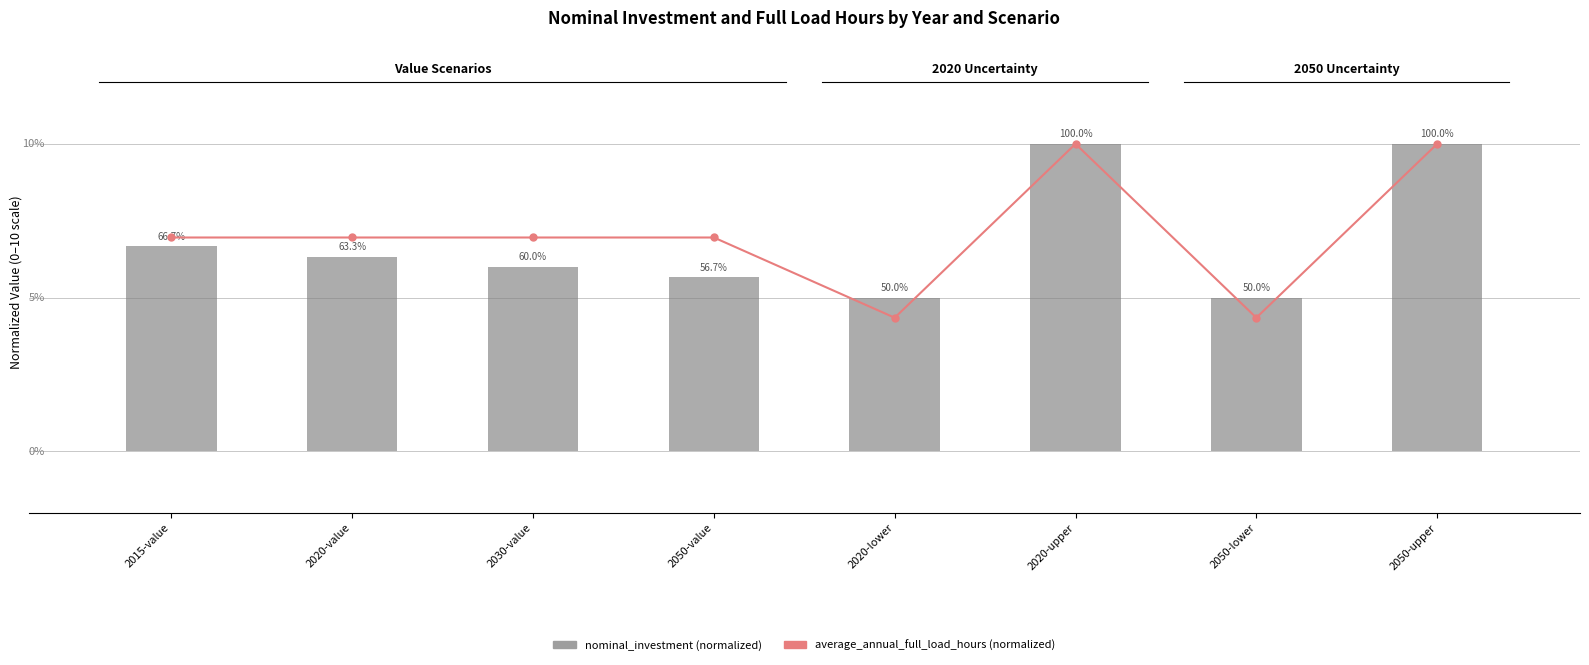

At which category does the chart reach its minimum across all series?

2020-lower